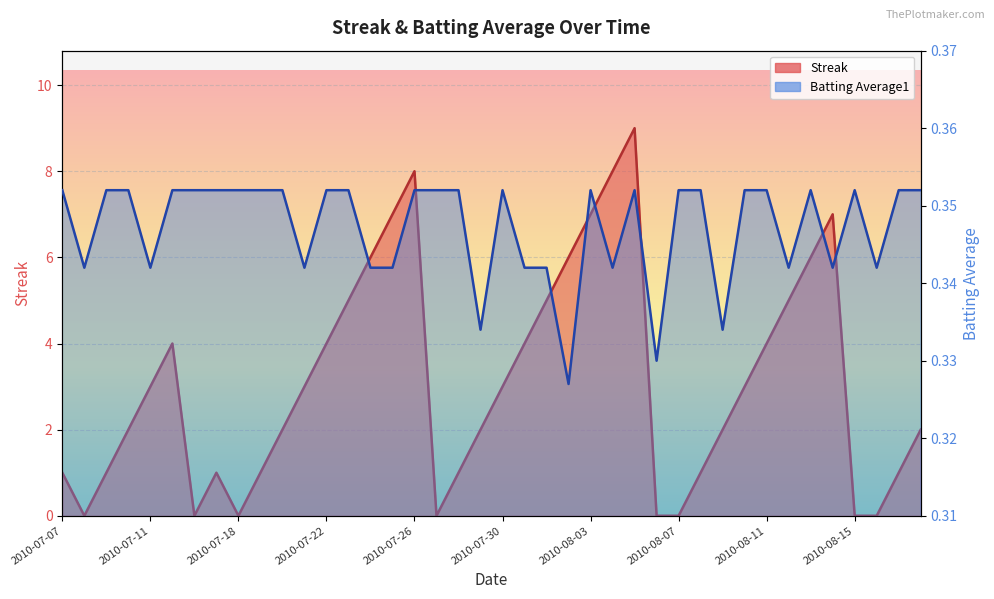

True or false: Streak has a value of 2.8 at 2010-07-10.

False